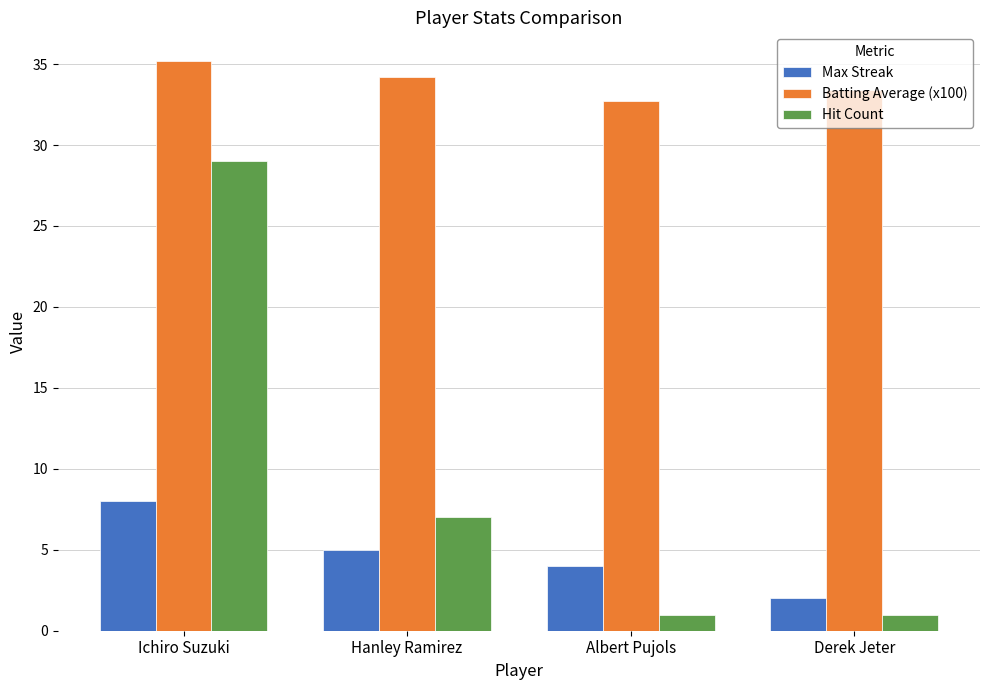

How many categories are shown in the chart?

4